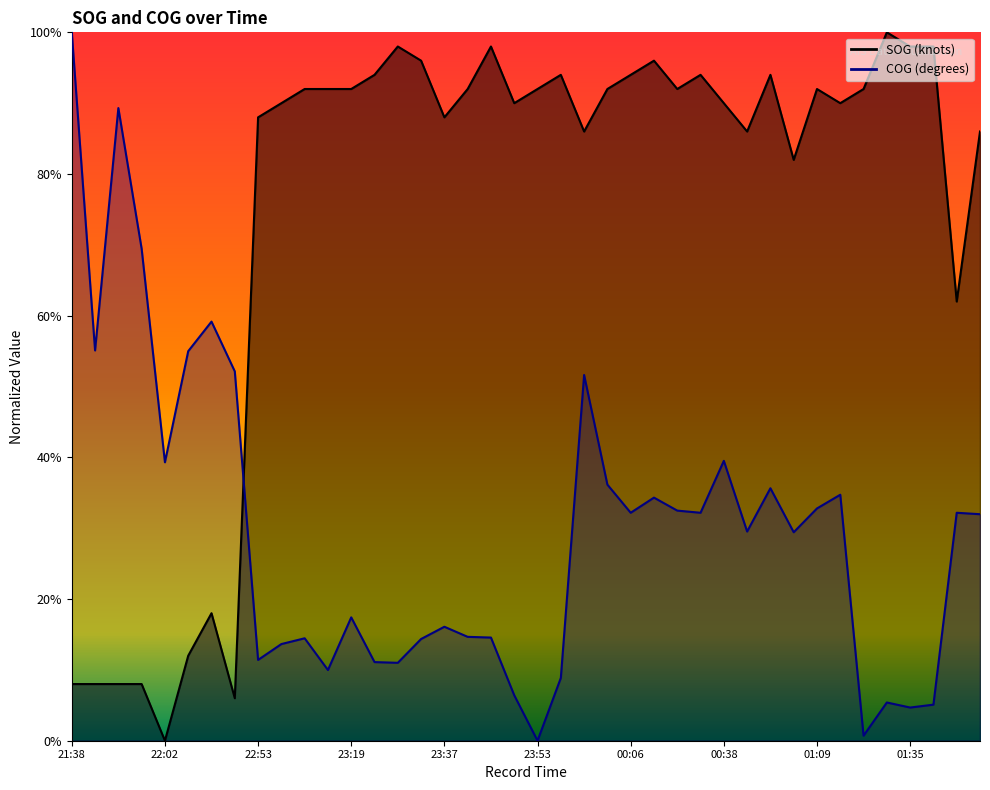

What is the value of the SOG point at the 31st from the left?

0.9